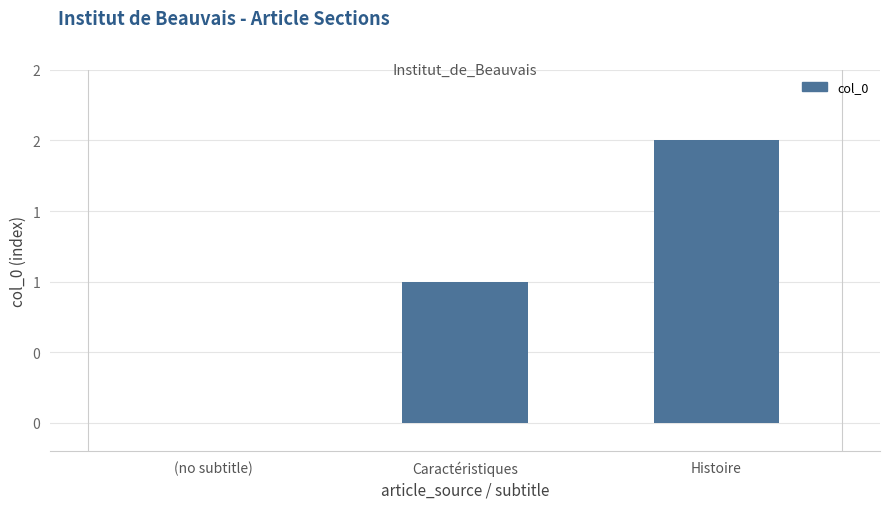

Is it true that the value at Histoire is 2?

True